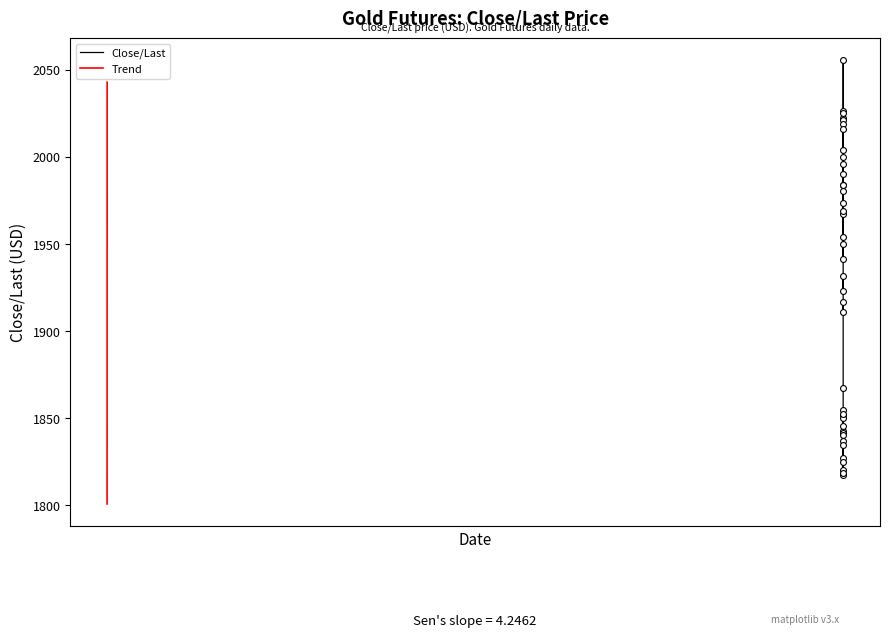

What is the change in value from 03/06/2023 to 02/28/2023?

-15.7